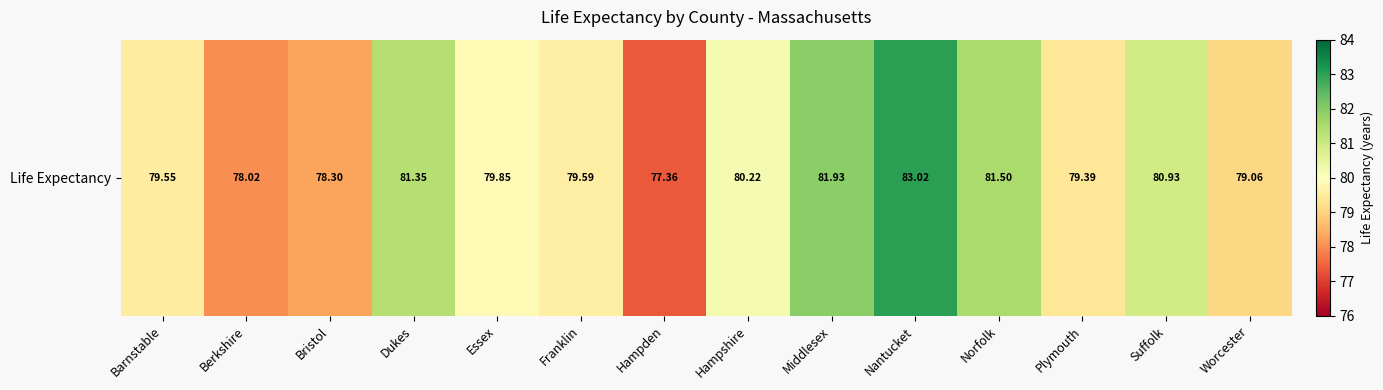

What is the greatest value displayed?

83.0